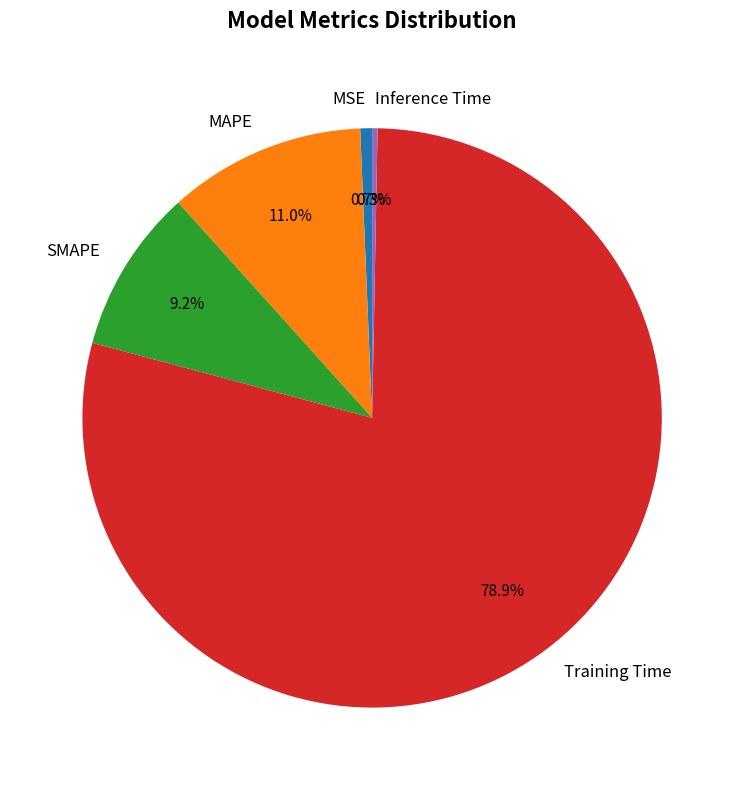

True or false: Inference Time accounts for 0% of the total.

True